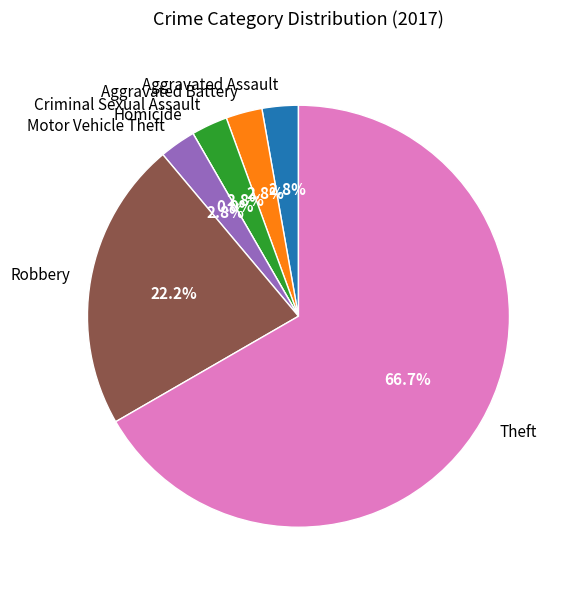

Which category has the biggest portion of the pie?

Theft